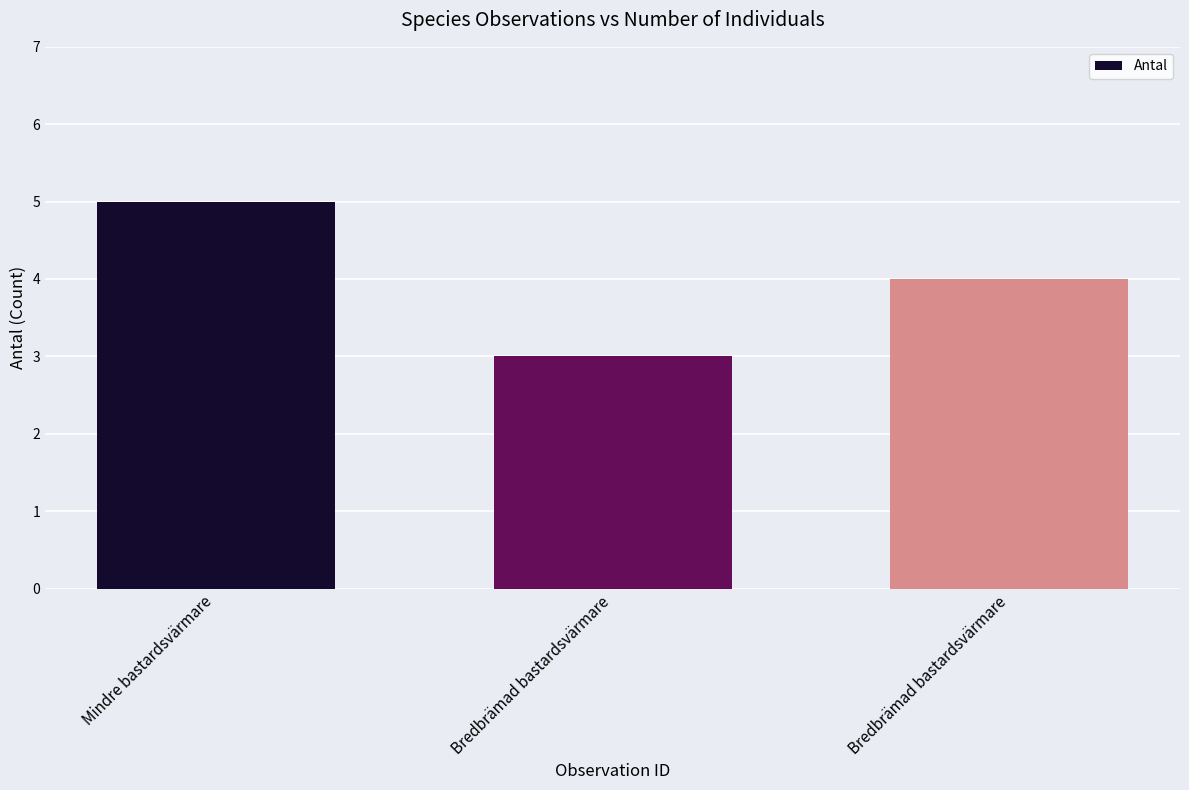

Which category has the lowest value across all series?

Bredbrämad bastardsvärmare